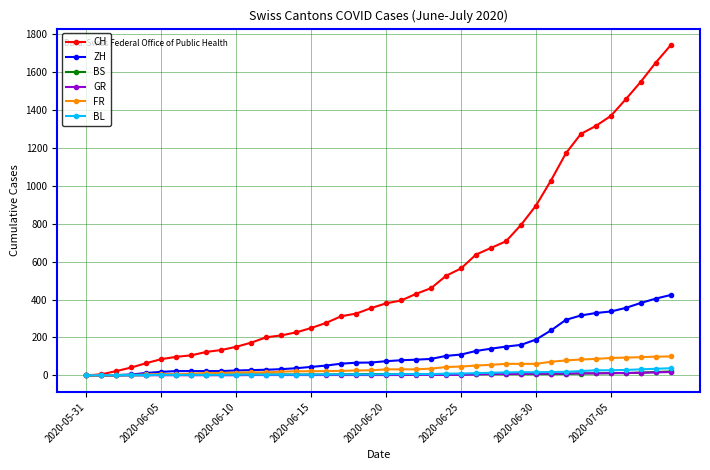

At how many categories does at least one series exceed 1217?

7